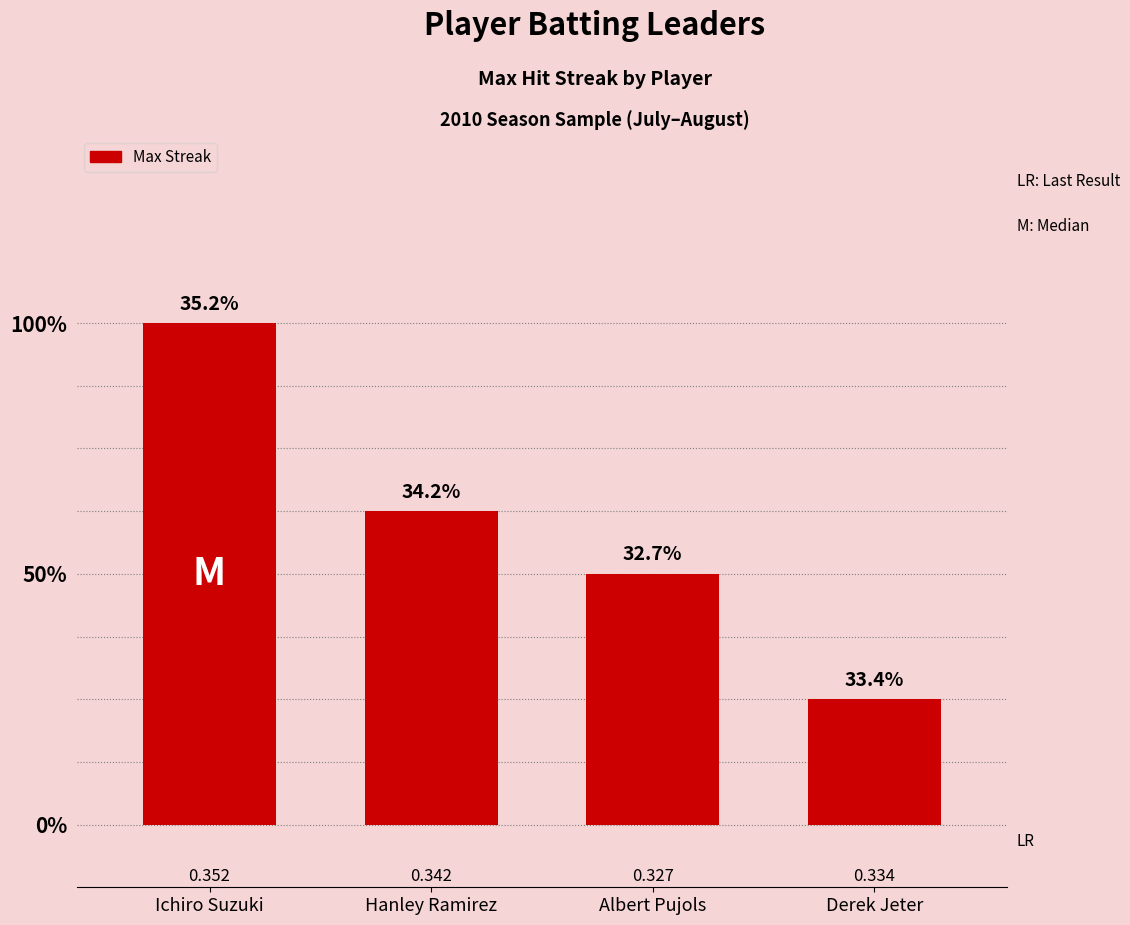

What is the label of the 4th bar from the left?

Derek Jeter